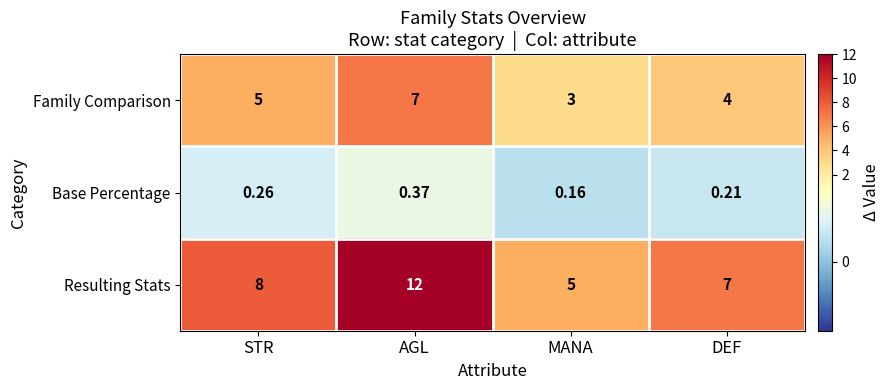

Which series changed the most between AGL and MANA?

Resulting Stats